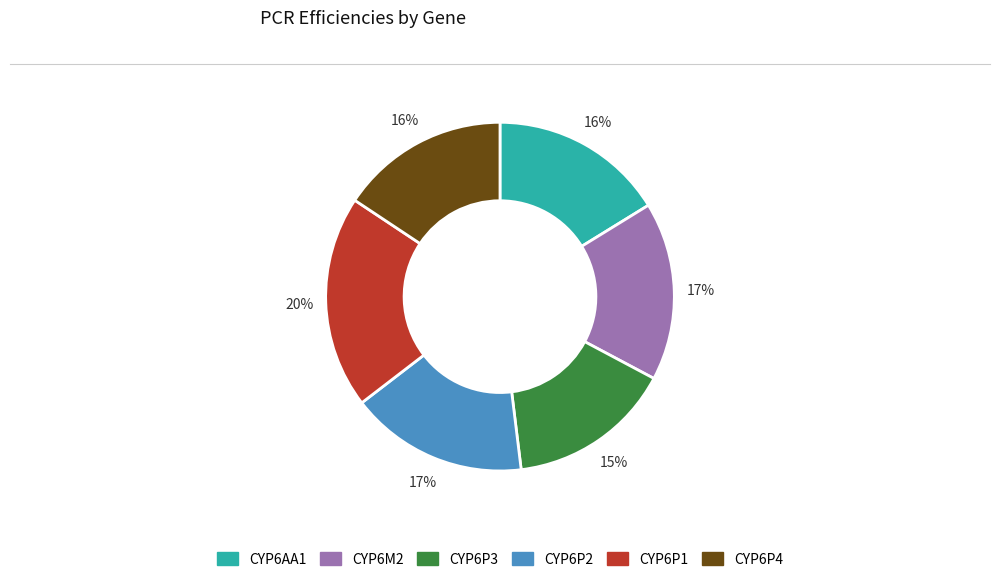

Is the sum of CYP6AA1 and CYP6P1 greater than half?

No